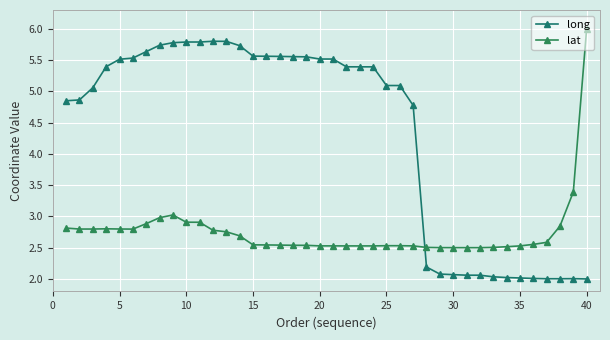

Is this an area chart (filled region under the line)?

No